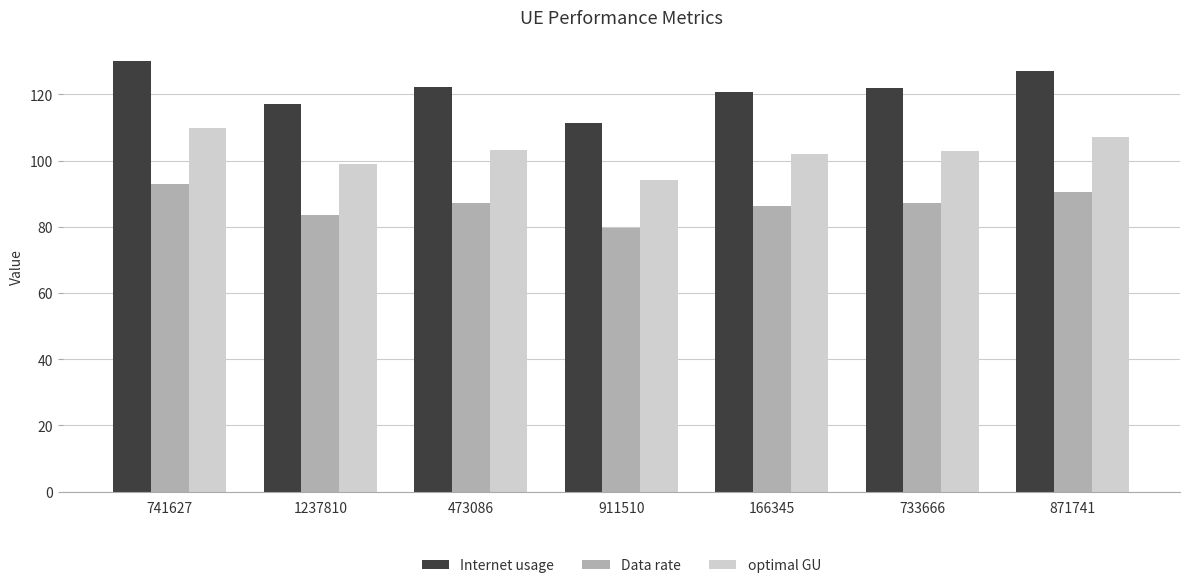

Which label corresponds to the largest value in the chart?

741627